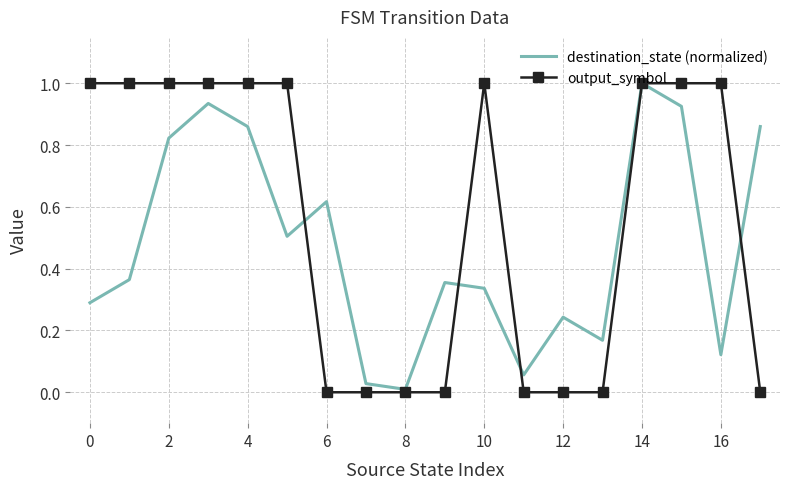

Which series has the widest spread of values?

output_symbol